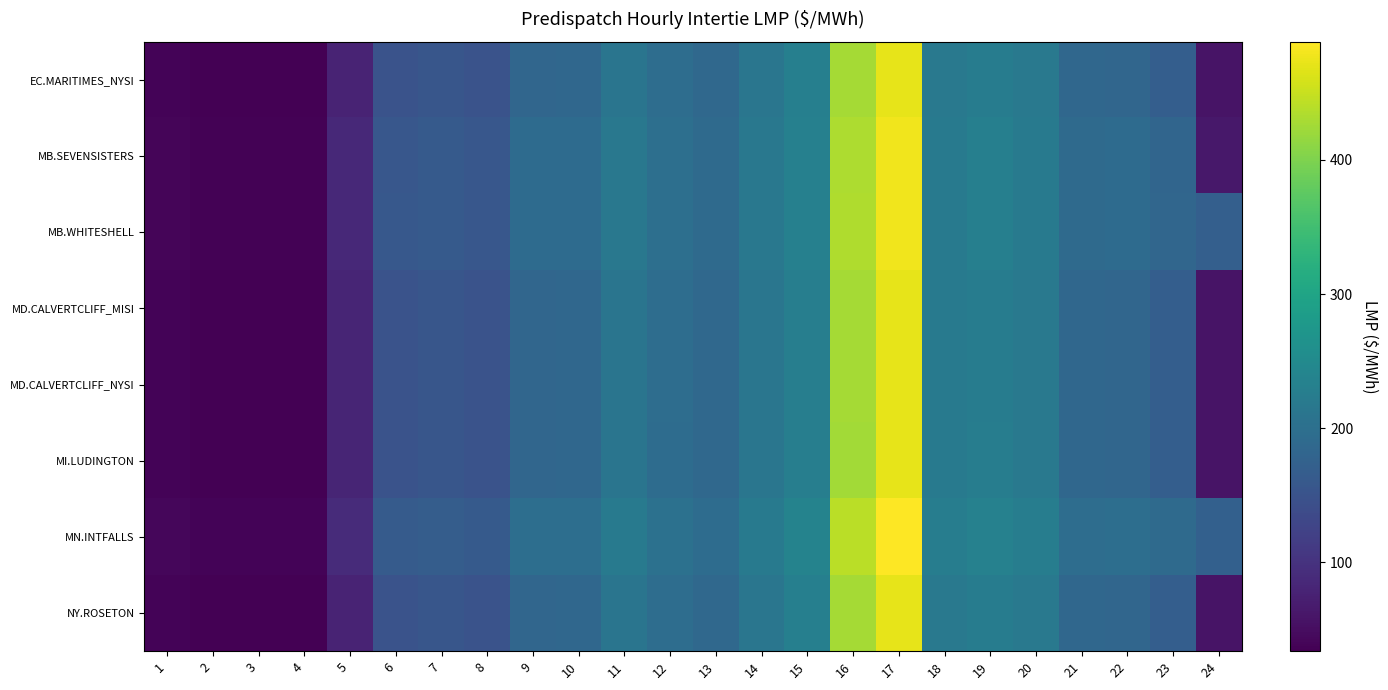

Reading left to right, transcribe all the data shown in this chart.

EC.MARITIMES_NYSI: 1=37.8	2=34.0	3=33.9	4=33.9	5=80.0	6=149.6	7=154.7	8=149.3	9=183.7	10=185.9	11=210.7	12=195.3	13=187.7	14=212.5	15=229.0	16=426.2	17=470.9	18=218.1	19=224.7	20=216.6	21=185.1	22=183.4	23=169.7	24=58.2
MB.SEVENSISTERS: 1=40.2	2=36.1	3=36.0	4=36.0	5=85.7	6=158.0	7=162.7	8=157.4	9=192.6	10=192.6	11=215.6	12=199.7	13=190.9	14=215.4	15=232.1	16=432.8	17=478.6	18=221.9	19=229.1	20=221.9	21=191.1	22=191.8	23=182.9	24=62.5
MB.WHITESHELL: 1=40.2	2=36.2	3=36.0	4=36.0	5=85.8	6=158.2	7=162.7	8=157.4	9=192.8	10=192.6	11=215.6	12=199.7	13=190.9	14=215.4	15=232.1	16=433.2	17=478.6	18=221.9	19=229.1	20=221.9	21=191.1	22=192.0	23=183.1	24=170.5
MD.CALVERTCLIFF_MISI: 1=37.9	2=34.1	3=34.0	4=34.0	5=80.3	6=150.0	7=155.1	8=149.6	9=184.1	10=186.1	11=210.9	12=195.3	13=187.3	14=212.3	15=228.8	16=426.6	17=471.4	18=218.7	19=225.3	20=217.2	21=185.3	22=183.7	23=170.2	24=58.4
MD.CALVERTCLIFF_NYSI: 1=37.9	2=34.1	3=34.0	4=34.0	5=80.3	6=150.0	7=155.1	8=149.6	9=184.1	10=186.1	11=210.9	12=195.3	13=187.3	14=212.3	15=228.8	16=426.6	17=471.4	18=218.7	19=225.3	20=217.2	21=185.3	22=183.7	23=170.2	24=58.4
MI.LUDINGTON: 1=37.8	2=34.1	3=34.0	4=34.0	5=80.3	6=150.0	7=155.1	8=149.5	9=183.9	10=185.8	11=210.5	12=194.8	13=186.8	14=211.7	15=228.2	16=425.8	17=470.5	18=219.3	19=225.8	20=217.8	21=185.3	22=183.6	23=170.2	24=58.3
MN.INTFALLS: 1=42.0	2=37.6	3=37.4	4=37.4	5=89.4	6=163.4	7=167.7	8=162.5	9=198.8	10=197.7	11=220.4	12=204.1	13=195.1	14=219.6	15=236.5	16=441.7	17=488.1	18=225.8	19=233.4	20=226.5	21=196.5	22=198.0	23=191.3	24=173.2
NY.ROSETON: 1=37.8	2=34.0	3=33.9	4=33.9	5=80.0	6=149.6	7=154.7	8=149.3	9=183.7	10=185.9	11=210.7	12=195.3	13=187.7	14=212.5	15=229.0	16=426.2	17=470.9	18=218.1	19=224.7	20=216.6	21=185.1	22=183.4	23=169.7	24=58.2